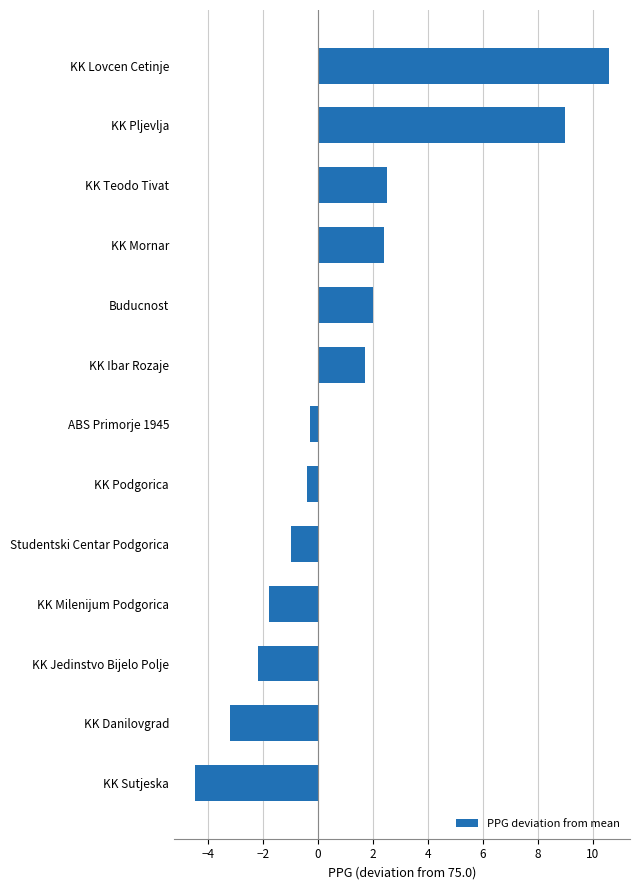

At which label is the value closest to 3?

KK Teodo Tivat